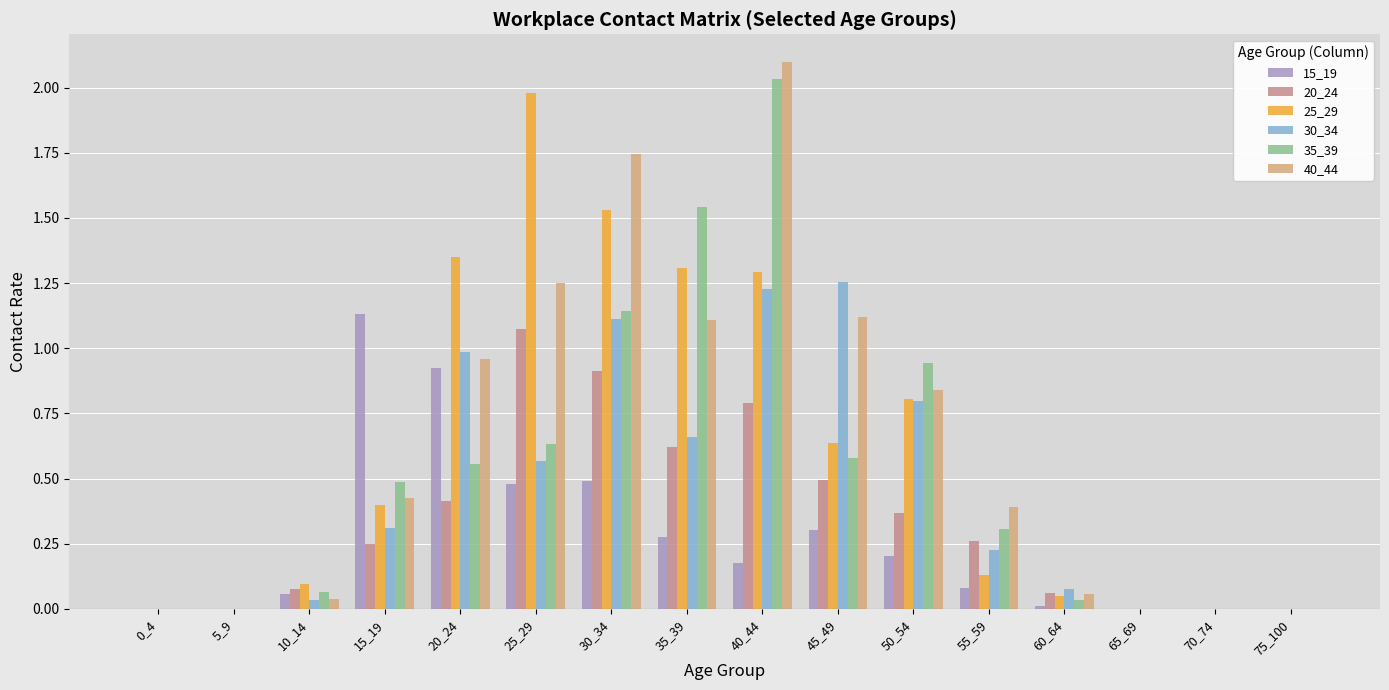

Between 55_59 and 60_64, which series saw the biggest shift?

40_44